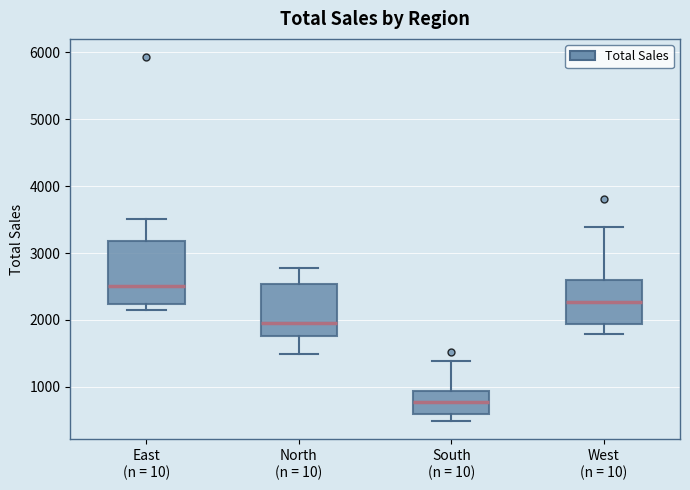

Reading left to right, transcribe this box plot: for each box, give where its median line is, the range the box spans, and where its two whiskers end, as read against the y-axis. The values are not printed on the chart, so give them approximately, as read against the axis.

East (n = 10): median 2500, box 2200 to 3200, whiskers 2200 (just below the box's lower edge) to 3500
North (n = 10): median 2000, box 1800 to 2500, whiskers 1500 to 2800
South (n = 10): median 800, box 600 to 900, whiskers 500 to 1400
West (n = 10): median 2300, box 1900 to 2600, whiskers 1800 to 3400